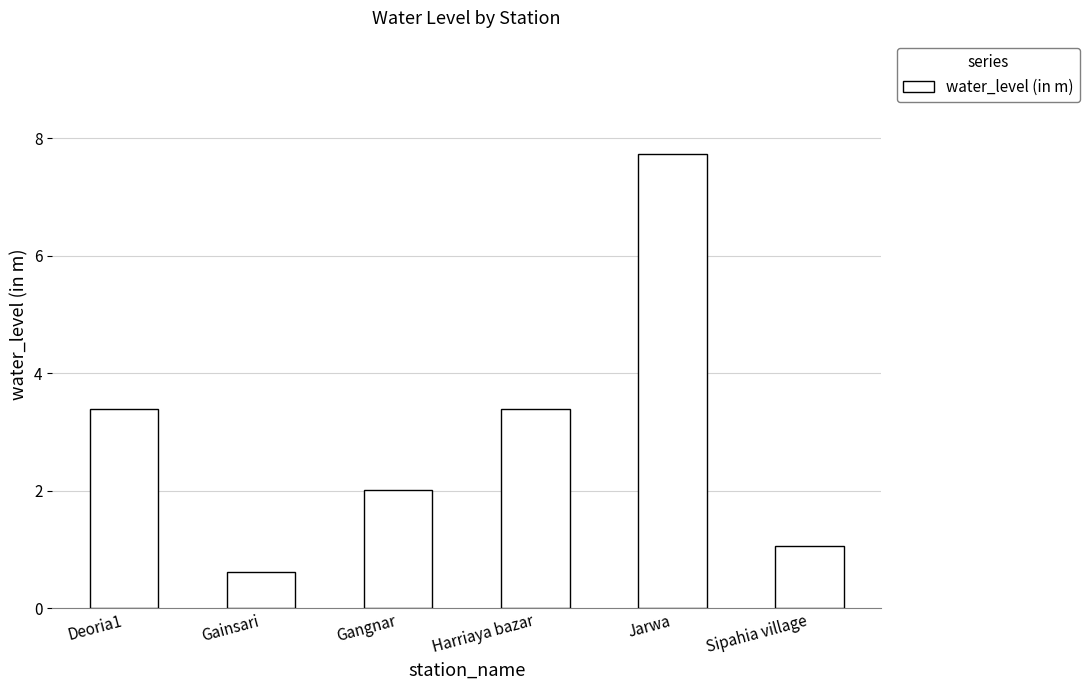

True or false: the data shows 3.4 at Harriaya bazar.

True